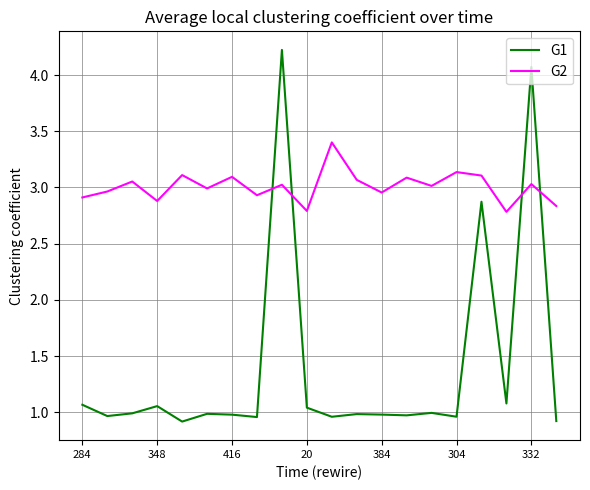

What is the lowest value of the G2 series?

2.8